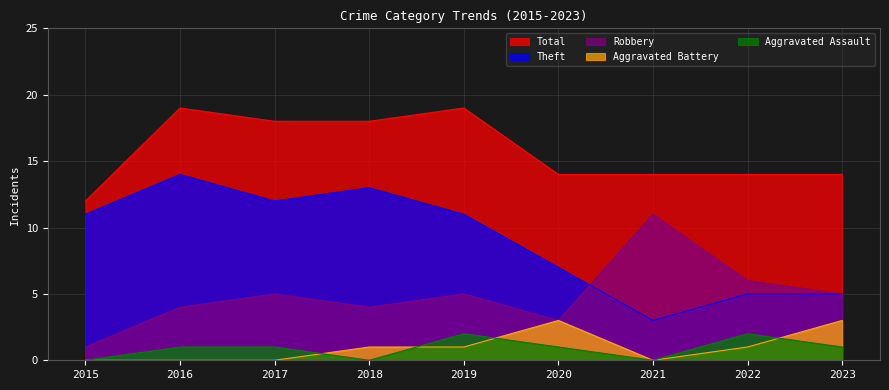

Is the value of Aggravated Battery at 2017 greater than the value of Theft at 2021?

No